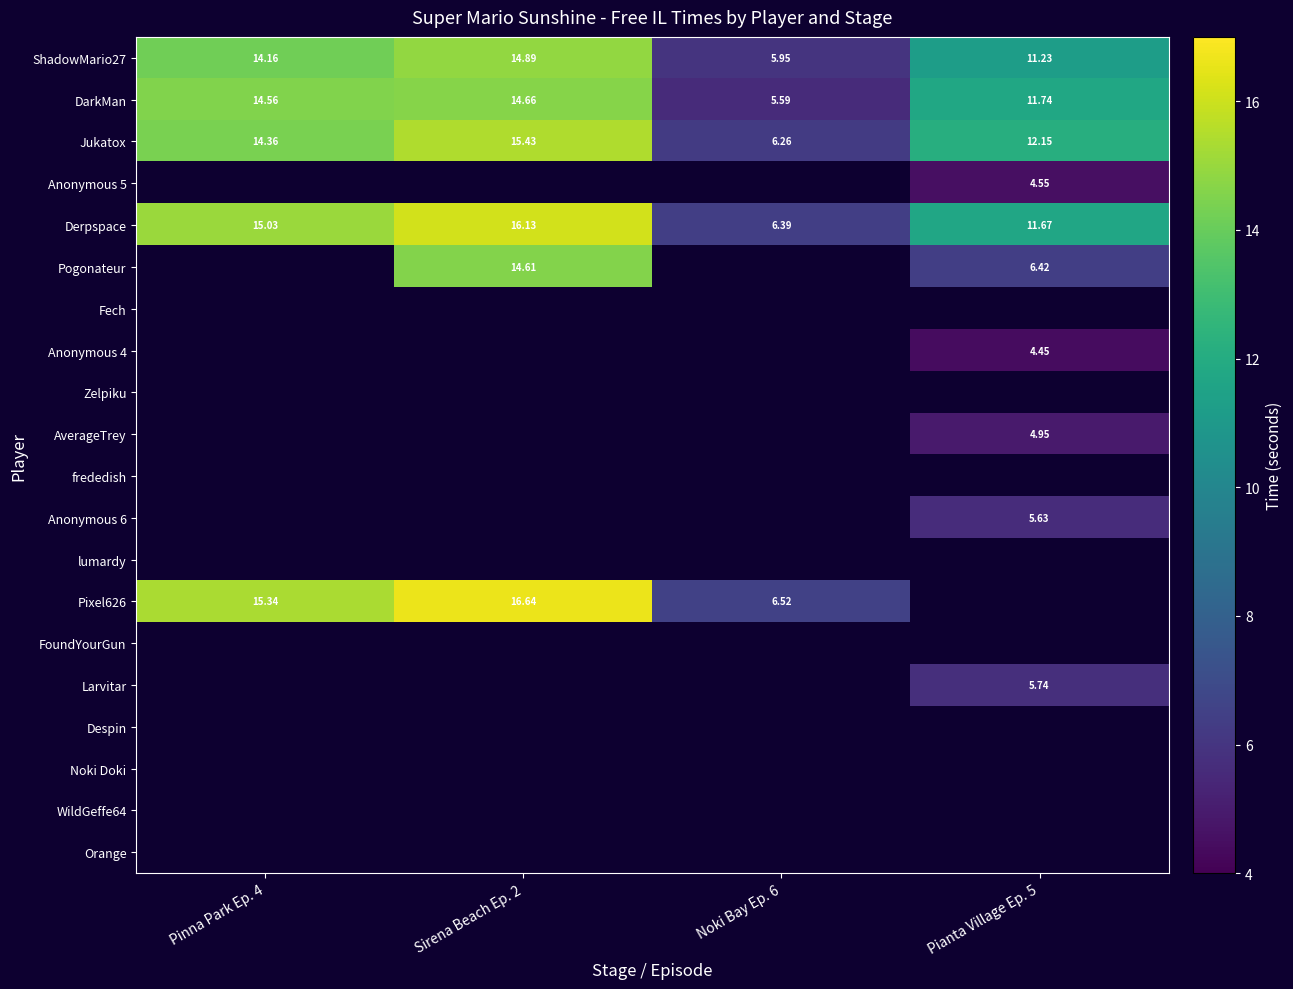

Which series has the largest total across all categories?

Derpspace